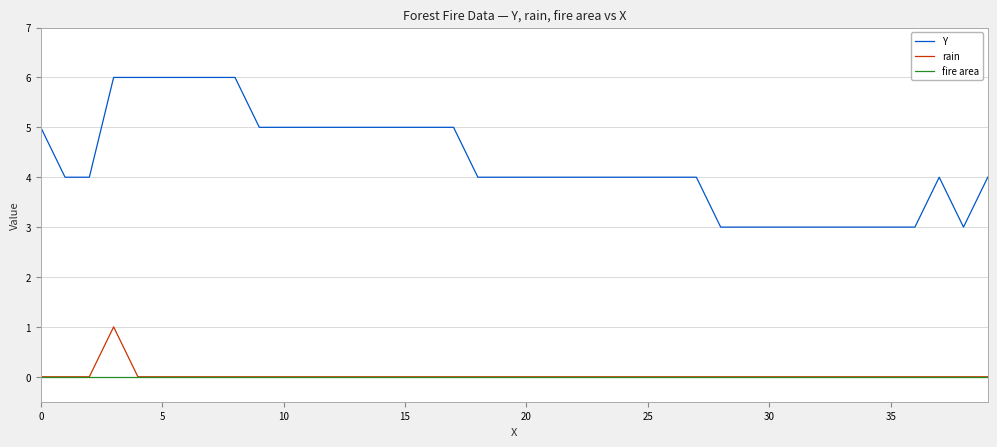

What is the difference between the maximum and second lowest values in the rain series?

1